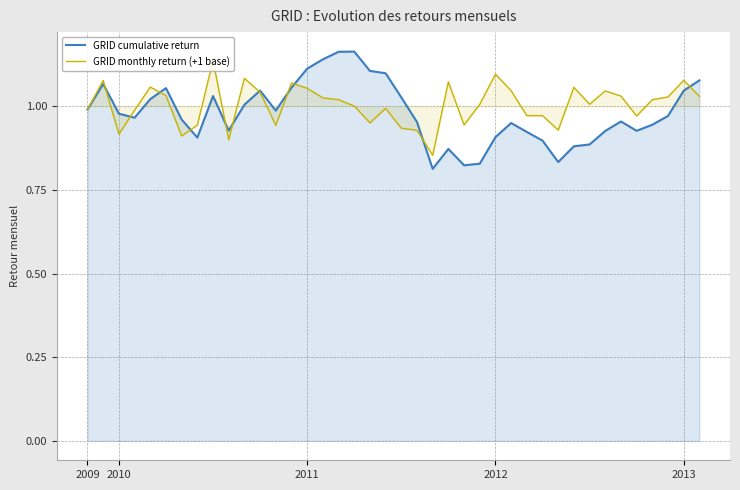

What is the approximate value of GRID monthly return (+1 base) at 26?

1.1